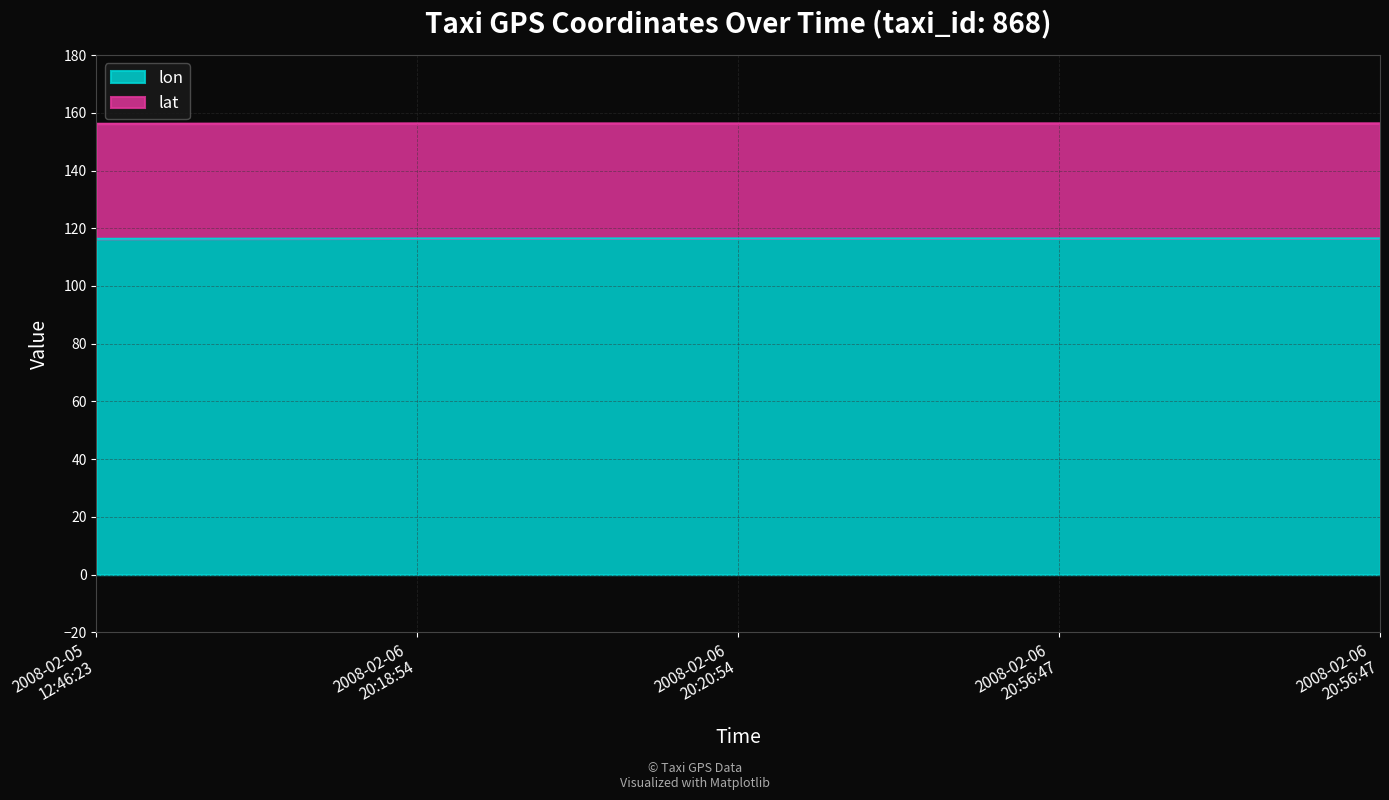

Where is the data nearest to the value 116?

2008-02-05 12:46:23